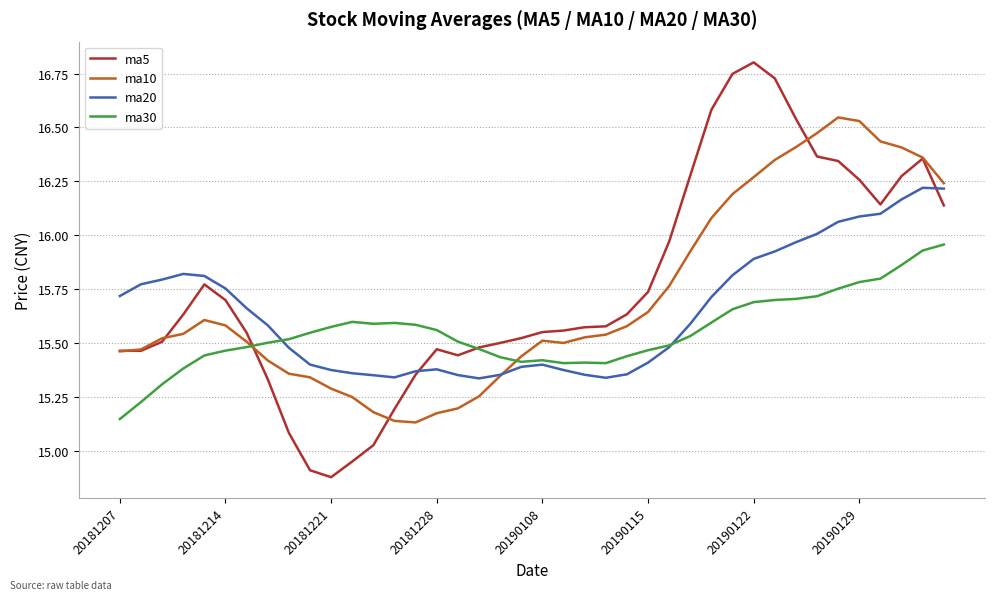

What is the highest value of the ma5 series?

16.8